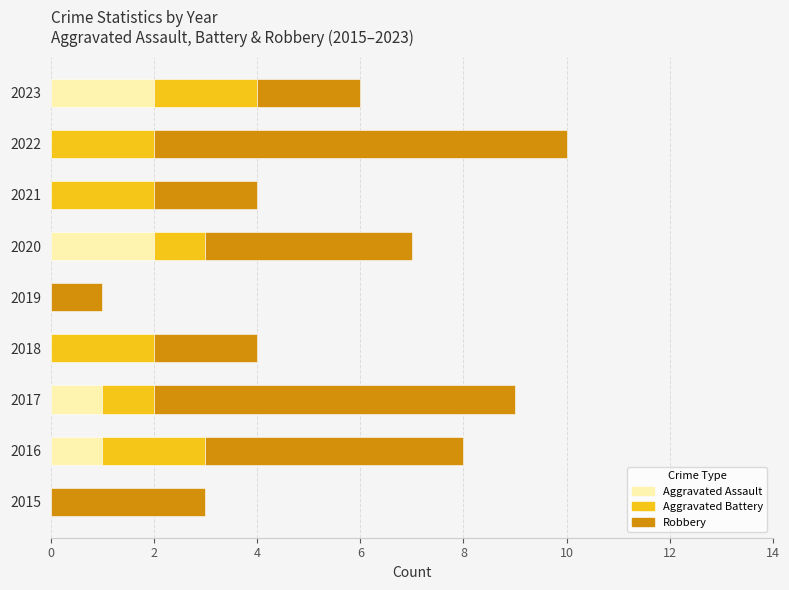

What is the sum of all Aggravated Assault values?

6